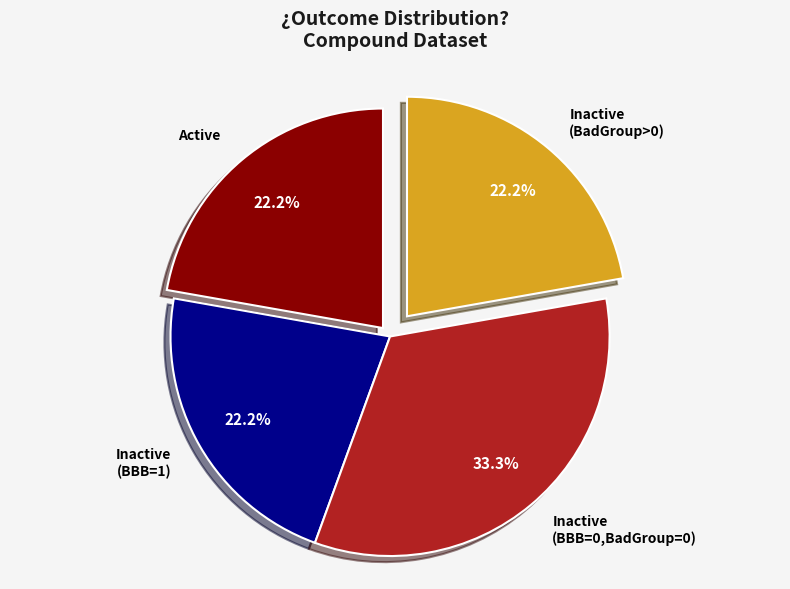

To the nearest percent, what is the difference between the largest and smallest slice percentages?

11%